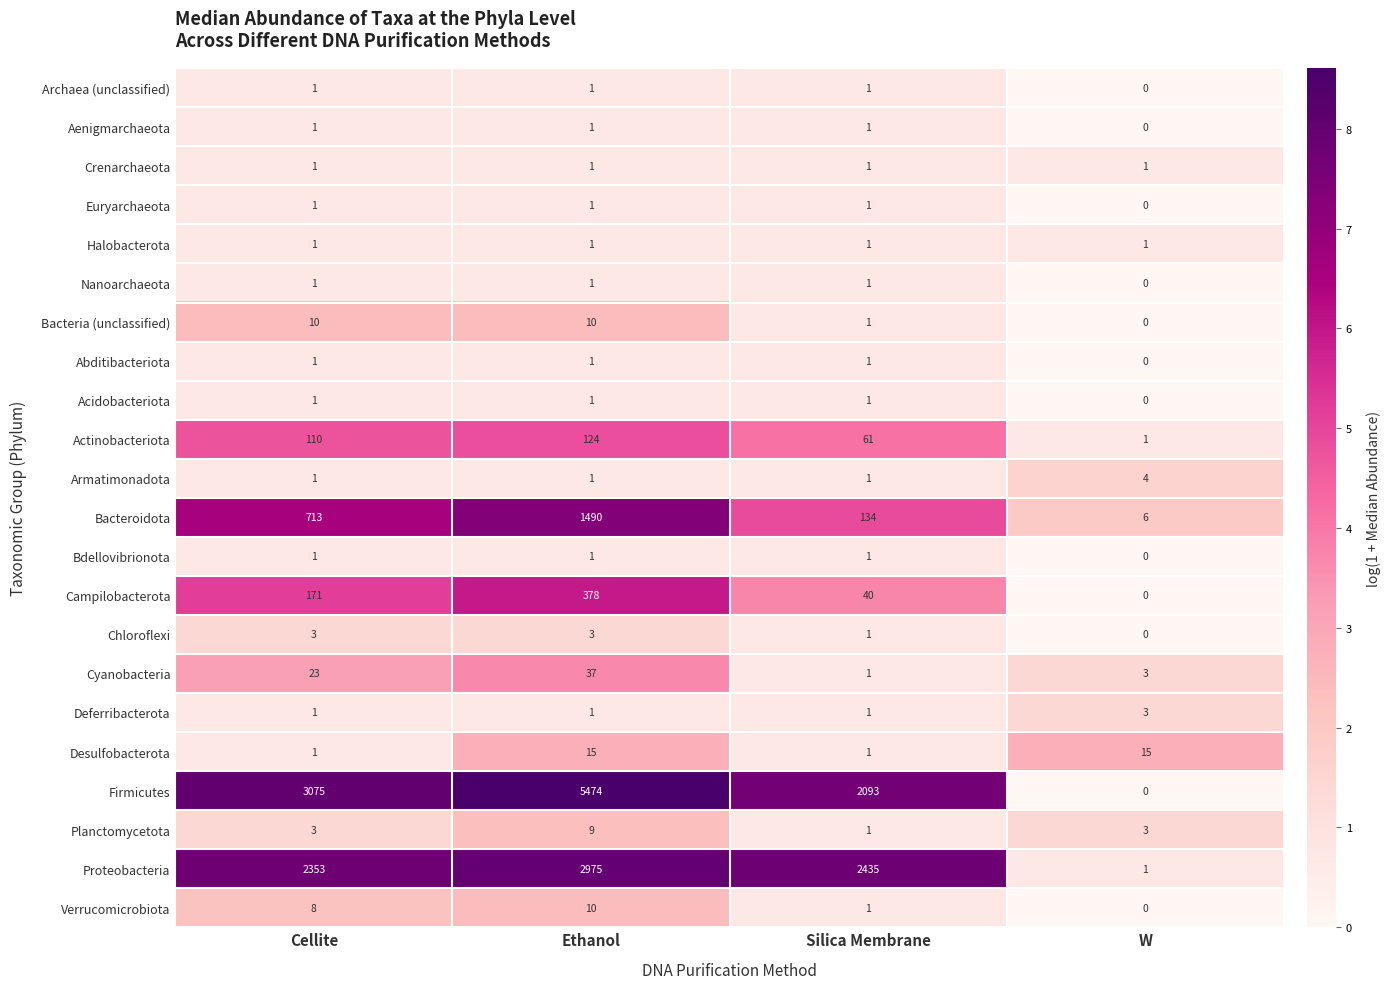

Which series has the largest total across all categories?

Firmicutes